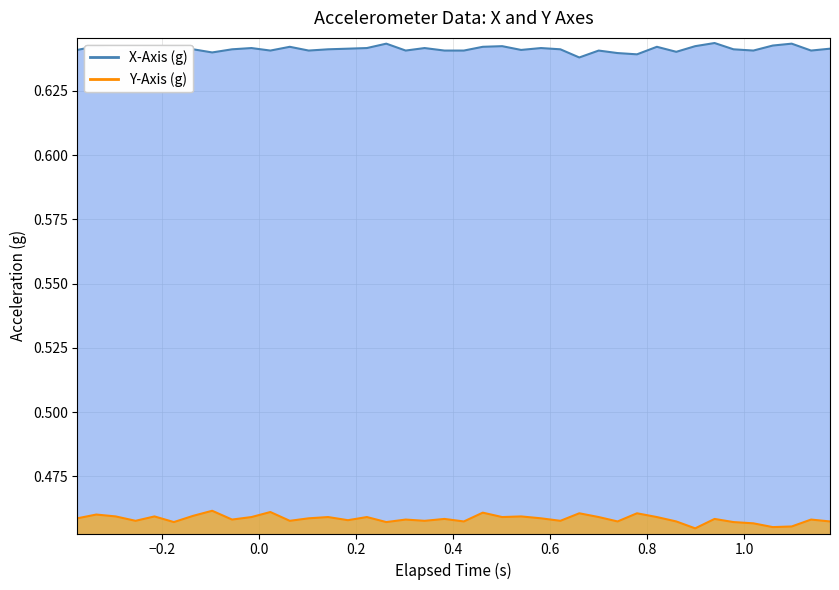

The X-Axis (g) series shows 0.6 at 0.8. True or false?

True